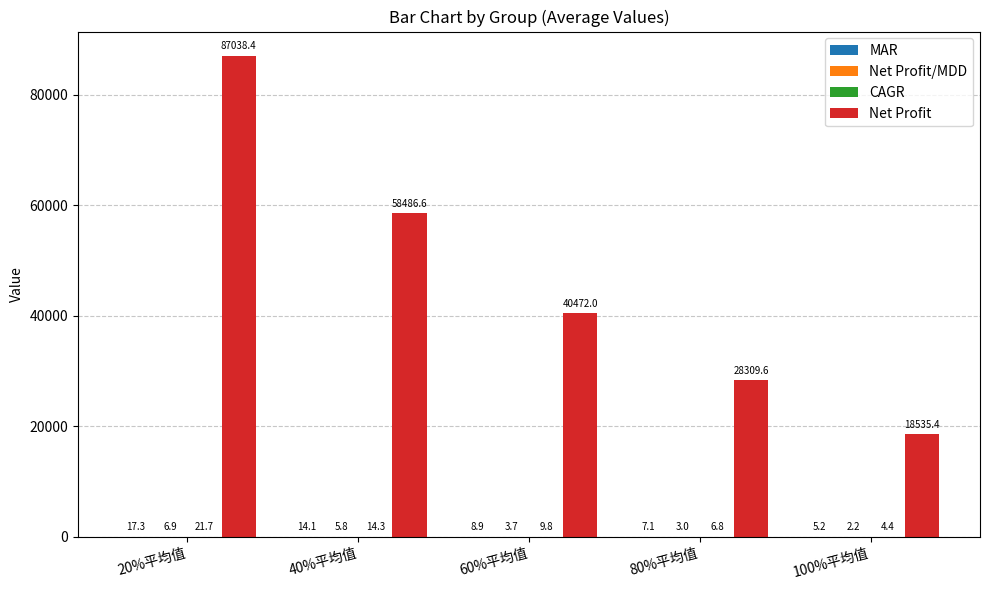

At which label does Net Profit first exceed 40472?

20%平均值